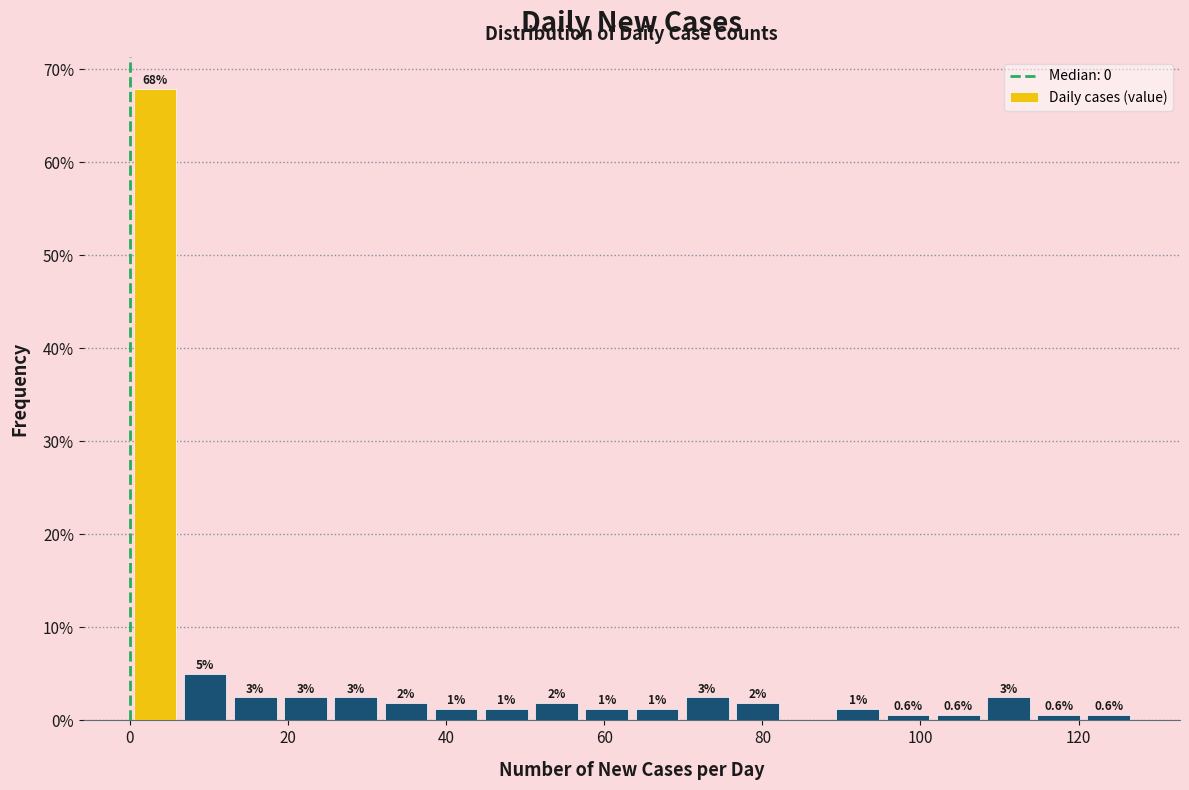

Around what value on the x-axis is the tallest bar? Give the approximate position of its centre, as read against the axis.

4